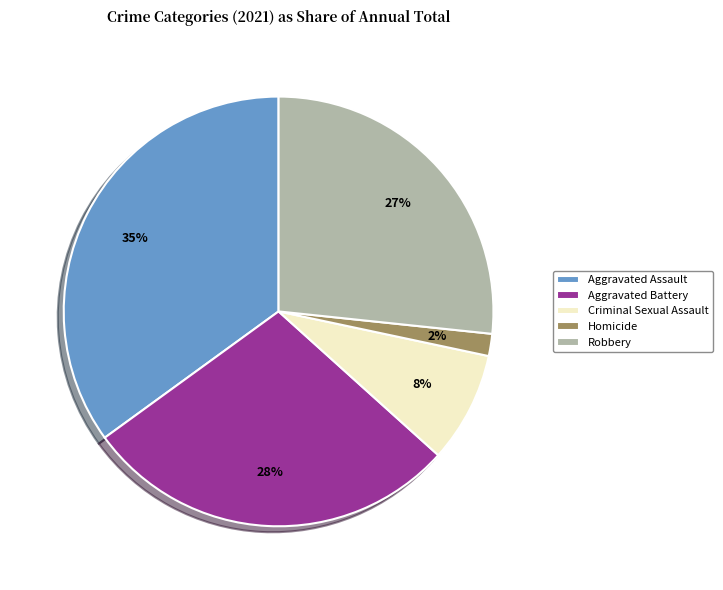

Is it true that Aggravated Battery is 41% of the pie?

False